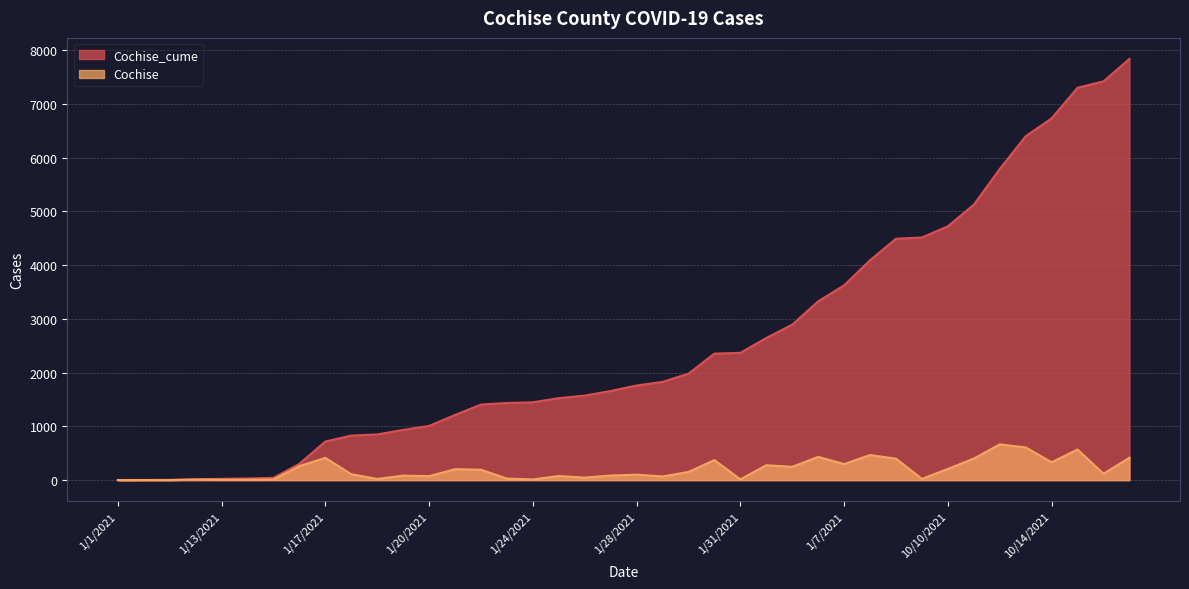

Where does the Cochise series first go above 119?

1/16/2021